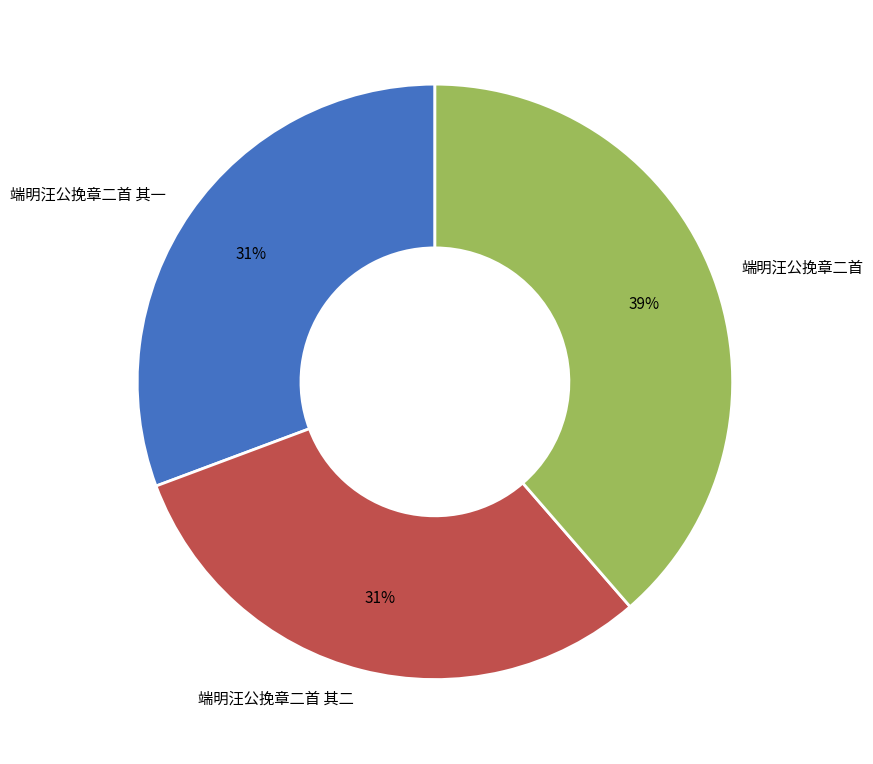

Count the number of slices in the pie.

3